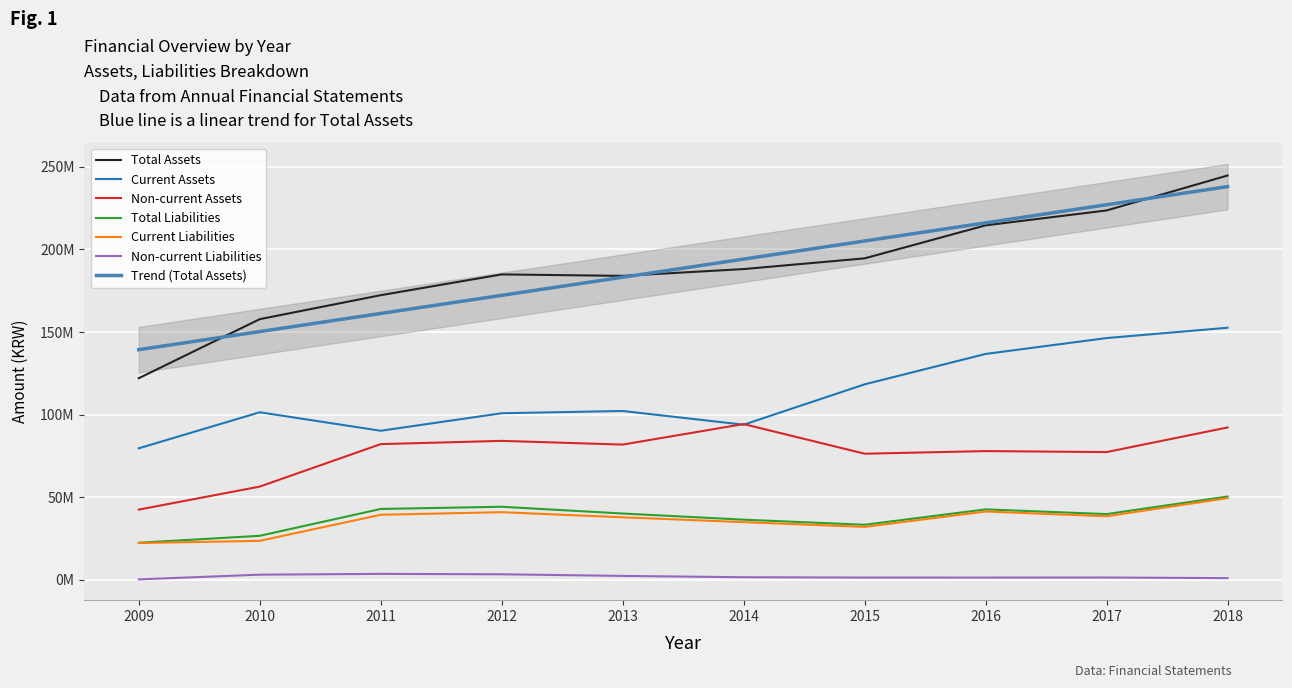

Where does the Total Assets series first go above 188119129?

2015